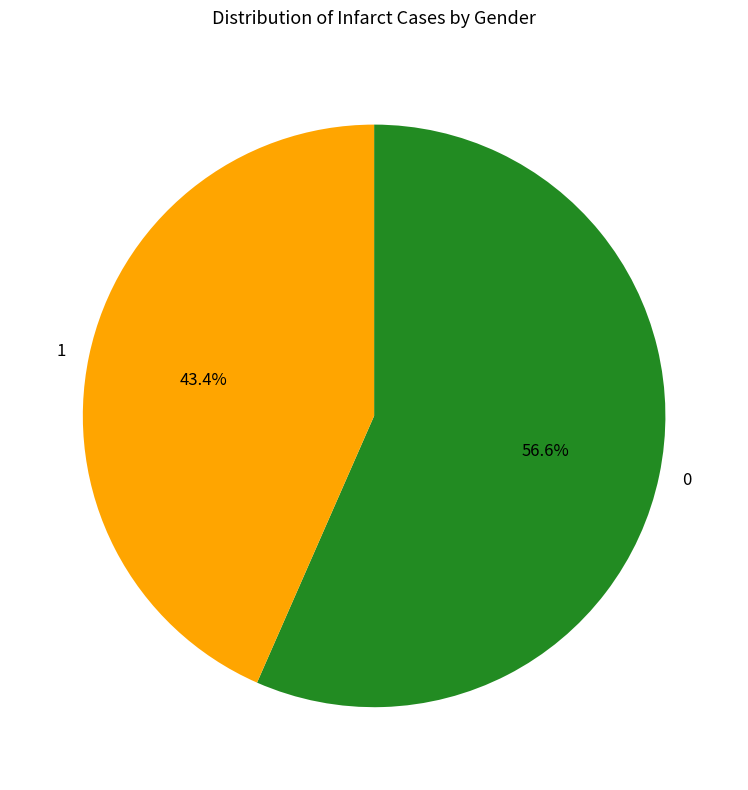

Which category has the biggest portion of the pie?

0